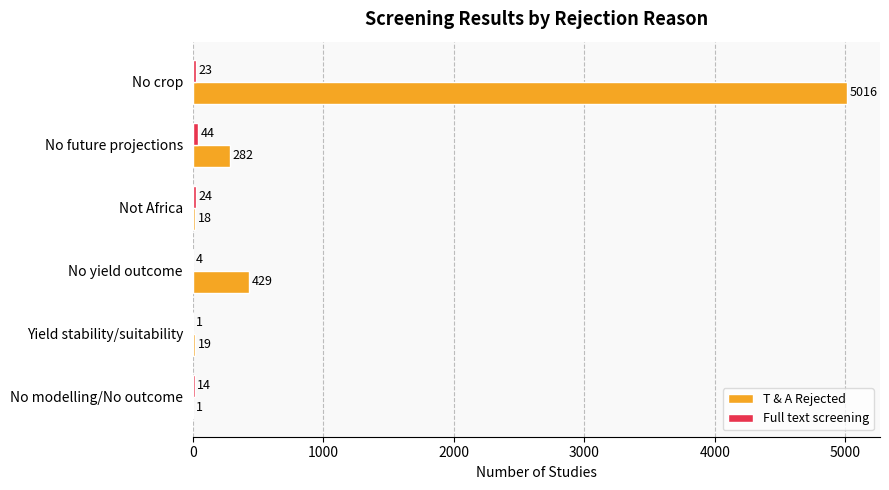

Where is T & A Rejected nearest to the value 2508?

No yield outcome